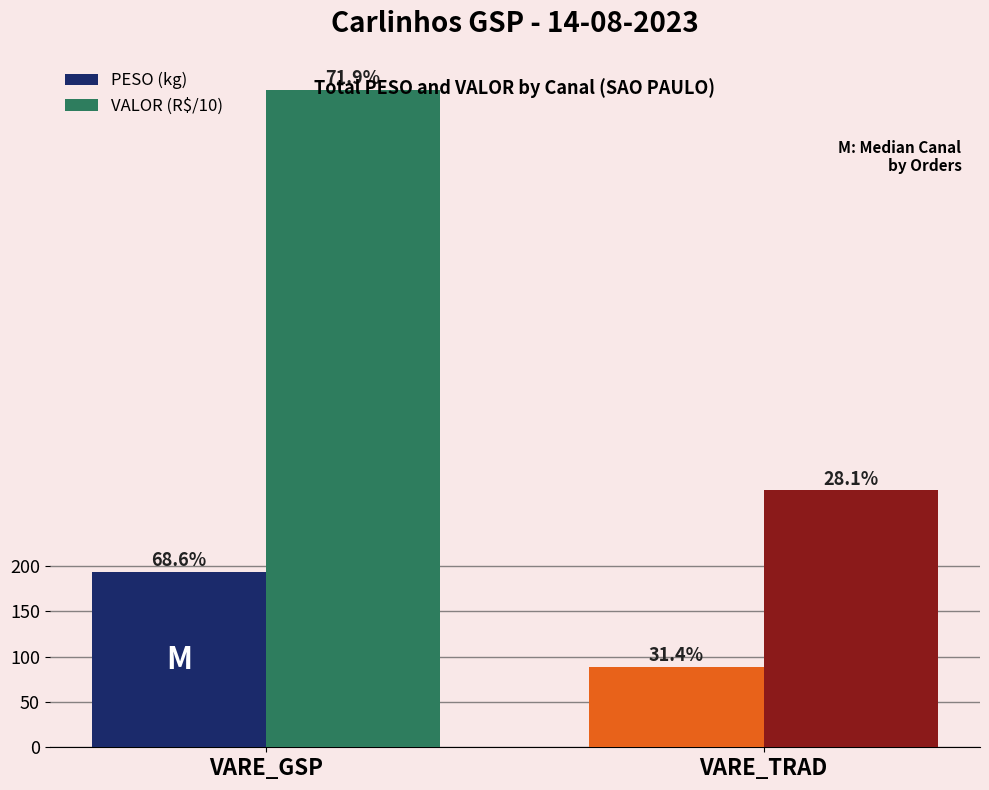

What are all the series names shown in the legend?

PESO (kg), VALOR (R$/10)